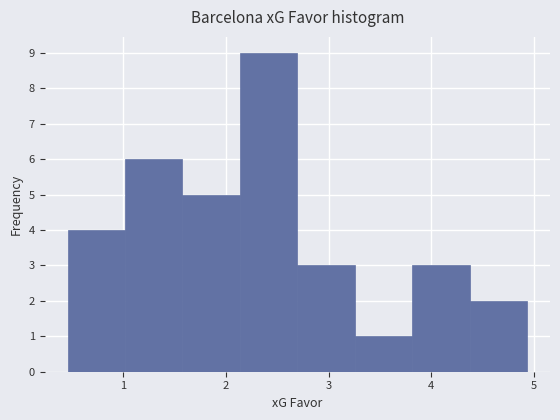

Reading left to right, list every bar in this chart as the range it spans on the x-axis followed by its height. Neither the bar edges nor the heights are printed on the chart, so give them approximately, as read against the axes.

0.5 to 1.0: 4
1.0 to 1.6: 6
1.6 to 2.1: 5
2.1 to 2.7: 9
2.7 to 3.3: 3
3.3 to 3.8: 1
3.8 to 4.4: 3
4.4 to 4.9: 2